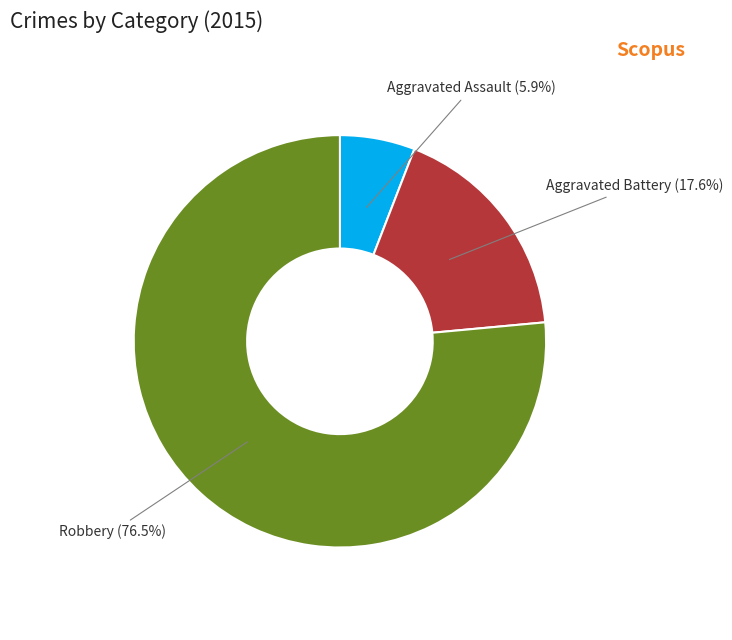

Is there a majority slice in this chart?

Yes